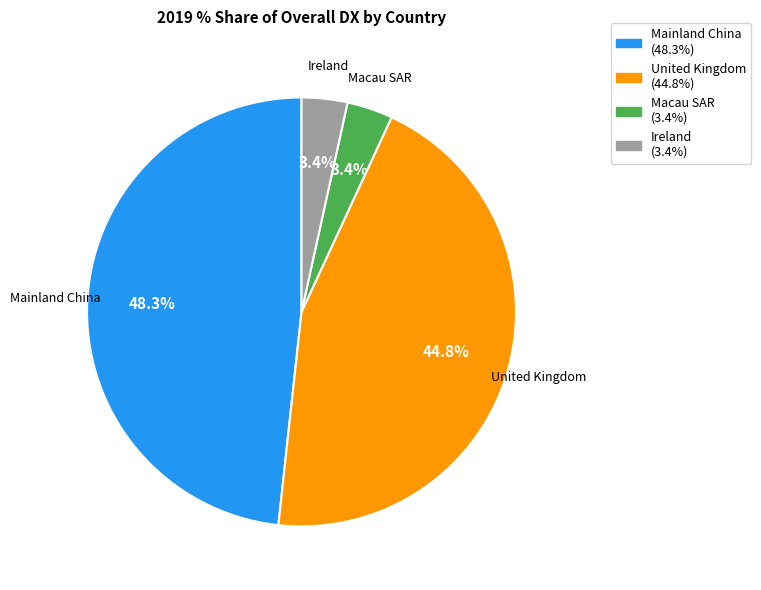

Is there any slice that represents more than half of the pie?

No